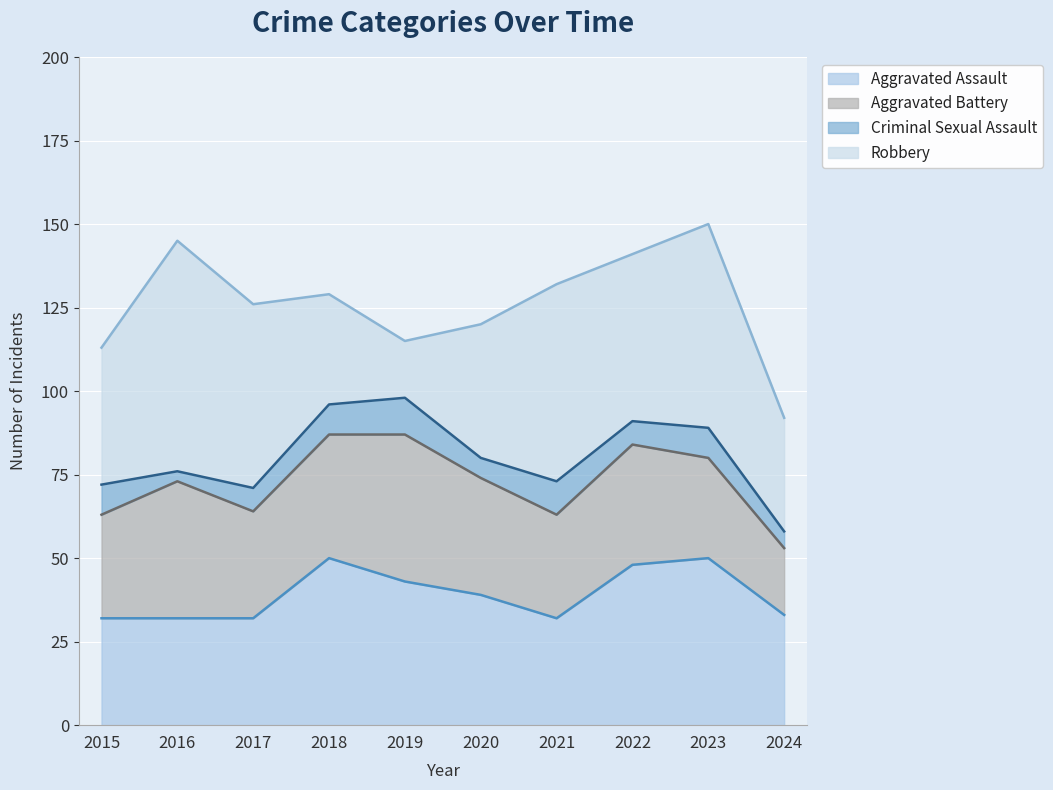

Reading left to right, extract all data points from this chart.

Aggravated Assault: 2015=32	2016=32	2017=32	2018=50	2019=43	2020=39	2021=32	2022=48	2023=50	2024=33
Aggravated Battery: 2015=31	2016=41	2017=32	2018=37	2019=44	2020=35	2021=31	2022=36	2023=30	2024=20
Criminal Sexual Assault: 2015=9	2016=3	2017=7	2018=9	2019=11	2020=6	2021=10	2022=7	2023=9	2024=5
Robbery: 2015=41	2016=69	2017=55	2018=33	2019=17	2020=40	2021=59	2022=50	2023=61	2024=34